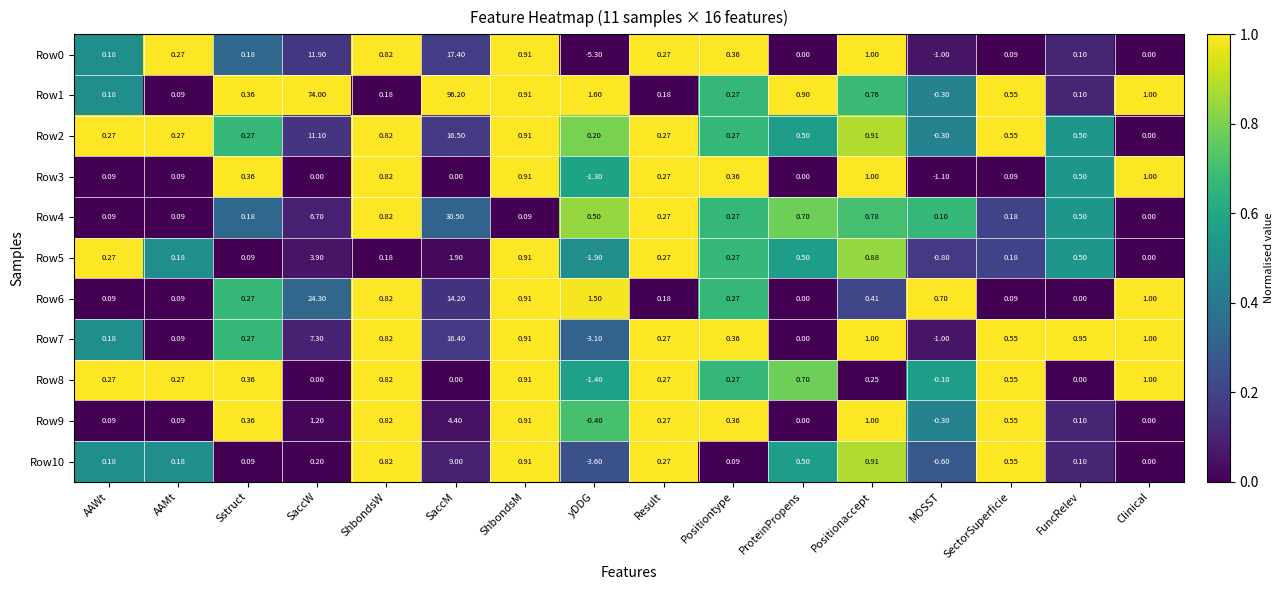

Which category has the highest value in the Row10 series?

SaccM